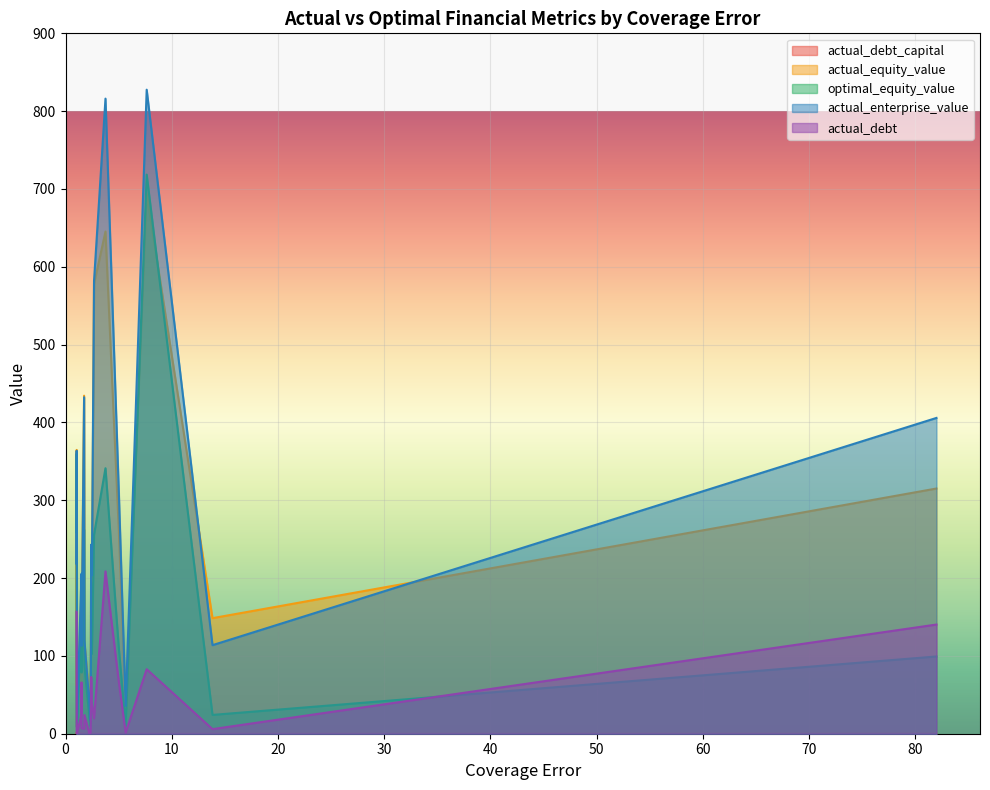

What is the value of the actual_equity_value point at the 11th from the left?

148.5